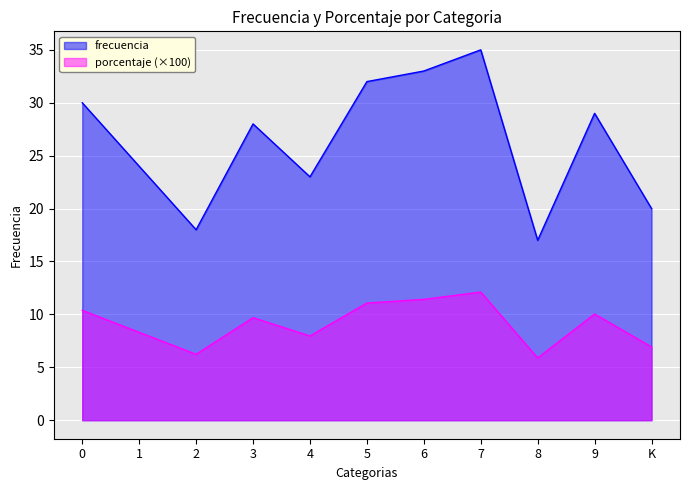

What is the difference between the porcentaje values at 6 and K?

4.5